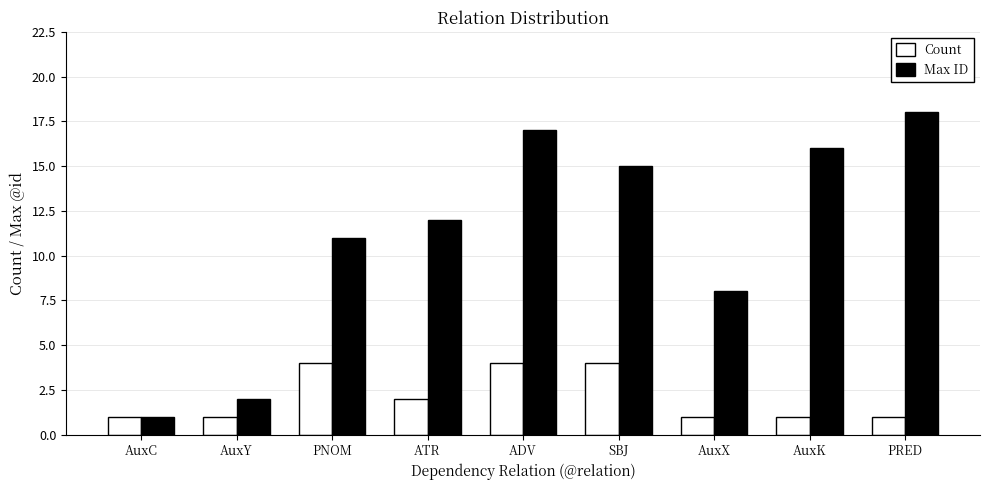

What is the average value of the Max ID series?

11